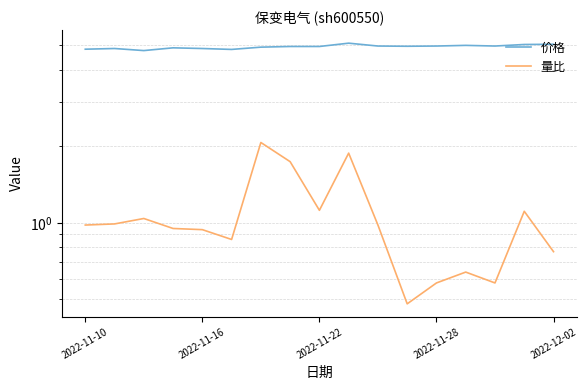

How many interior local valleys does the 价格 series have?

4